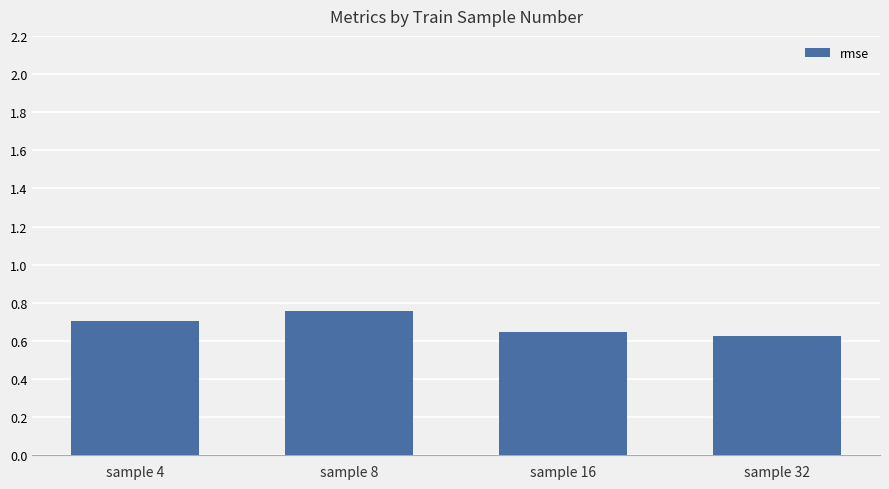

Rank the categories by value from lowest to highest.

sample 32, sample 16, sample 4, sample 8